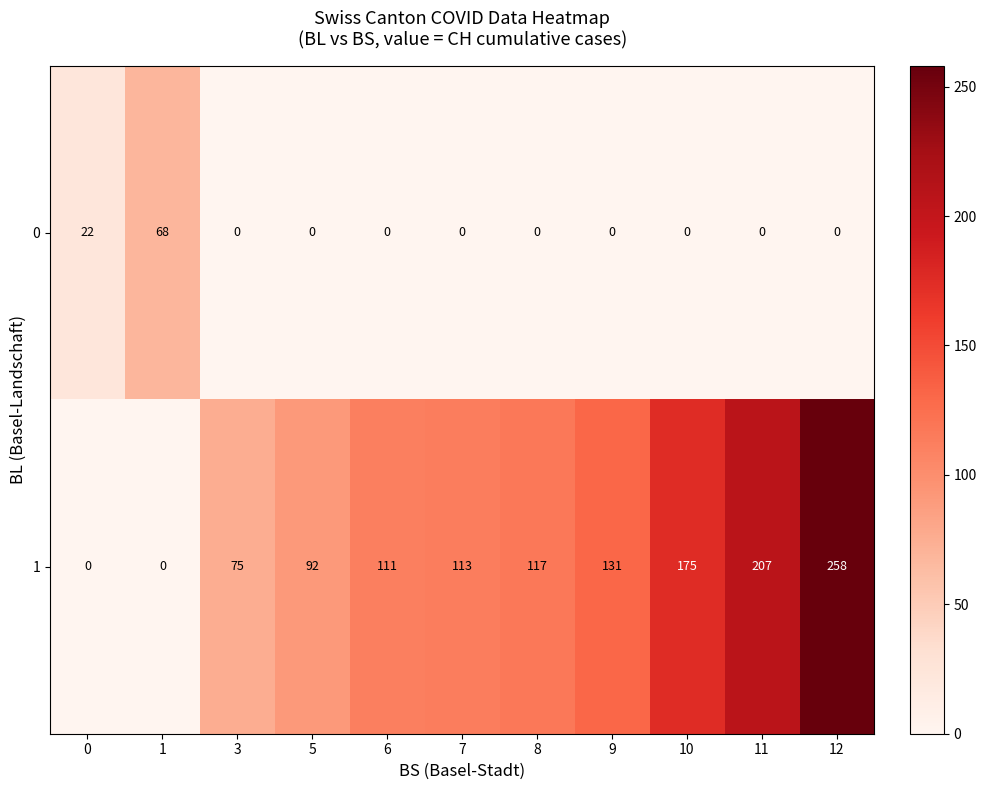

True or false: 1 has a value of 111 at 6.

True